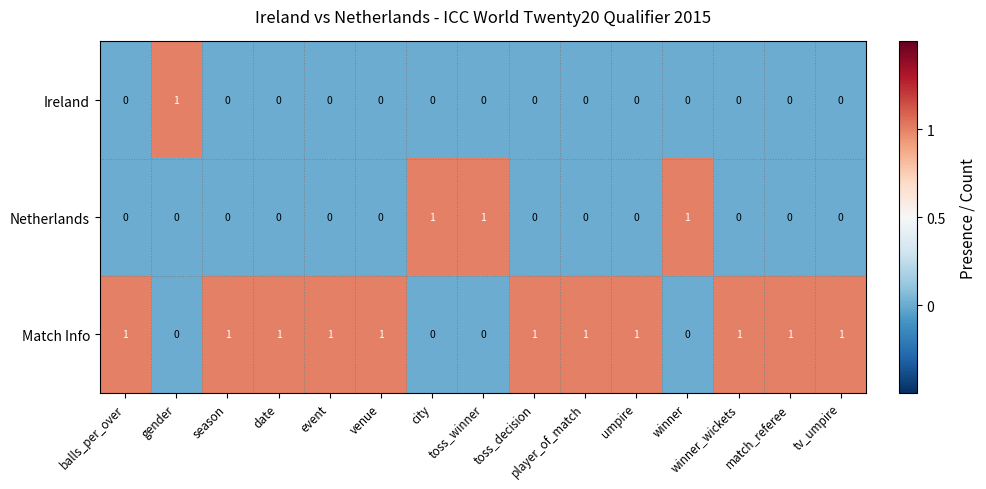

List the series in order of their overall mean, highest first.

Match Info, Netherlands, Ireland